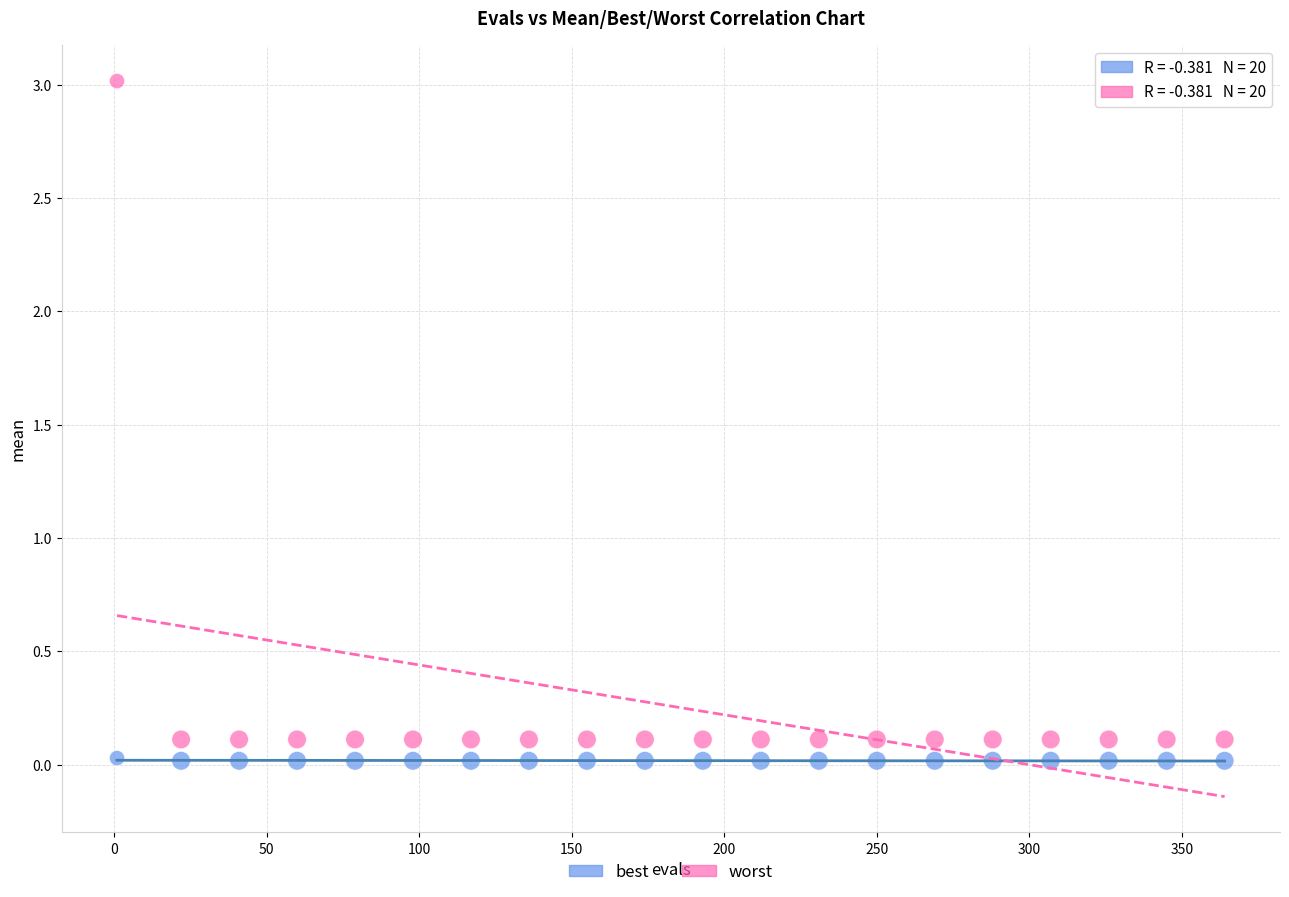

Across all data points, what is the range of X values (max minus min)?

363.0